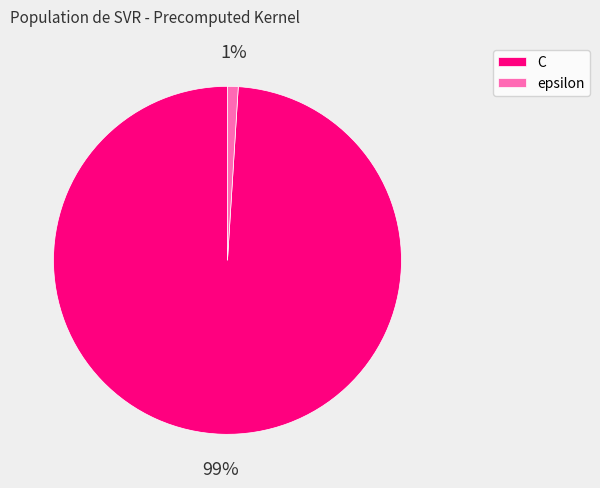

Does epsilon account for over 50% of the chart?

No